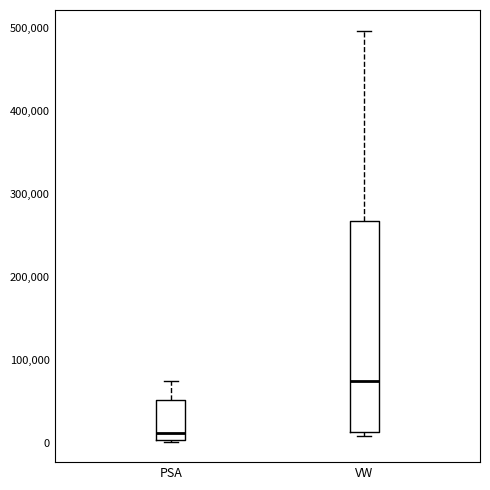

Reading left to right, transcribe this box plot: for each box, give where its median line is, the range the box spans, and where its two whiskers end, as read against the y-axis. The values are not printed on the chart, so give them approximately, as read against the axis.

PSA: median 10000, box 0 to 50000, whiskers 0 to 70000
VW: median 80000, box 10000 to 270000, whiskers 10000 (just below the box's lower edge) to 500000